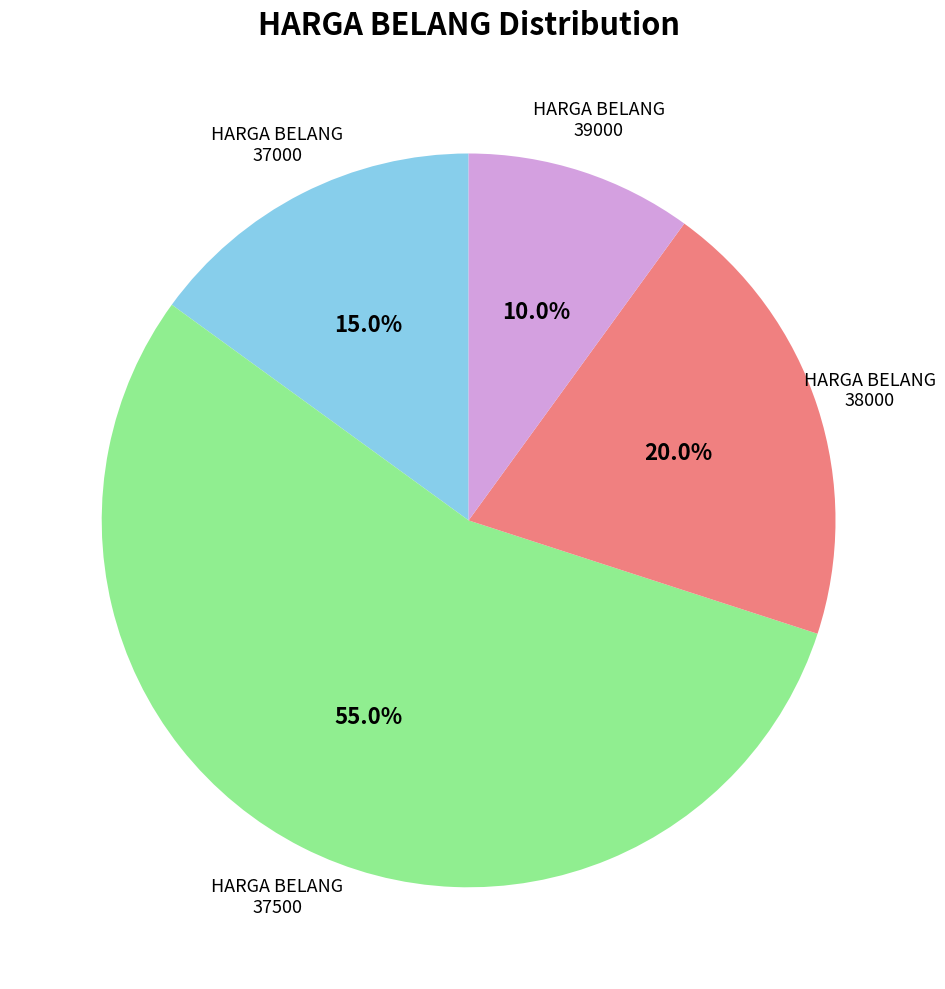

Is there any slice that represents more than half of the pie?

Yes